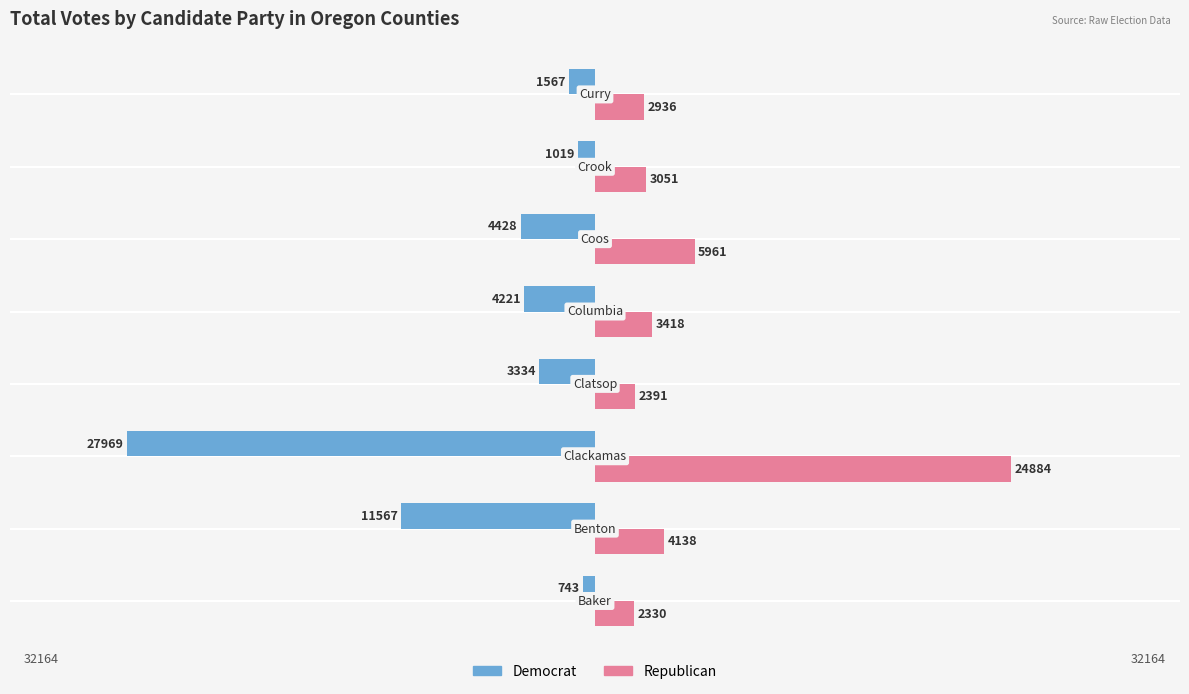

Is the value of Democrat at 6 greater than the value of Republican at 5?

No